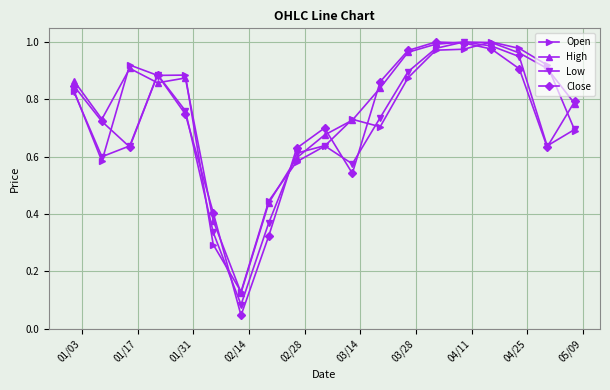

True or false: High and Open cross at least once.

True